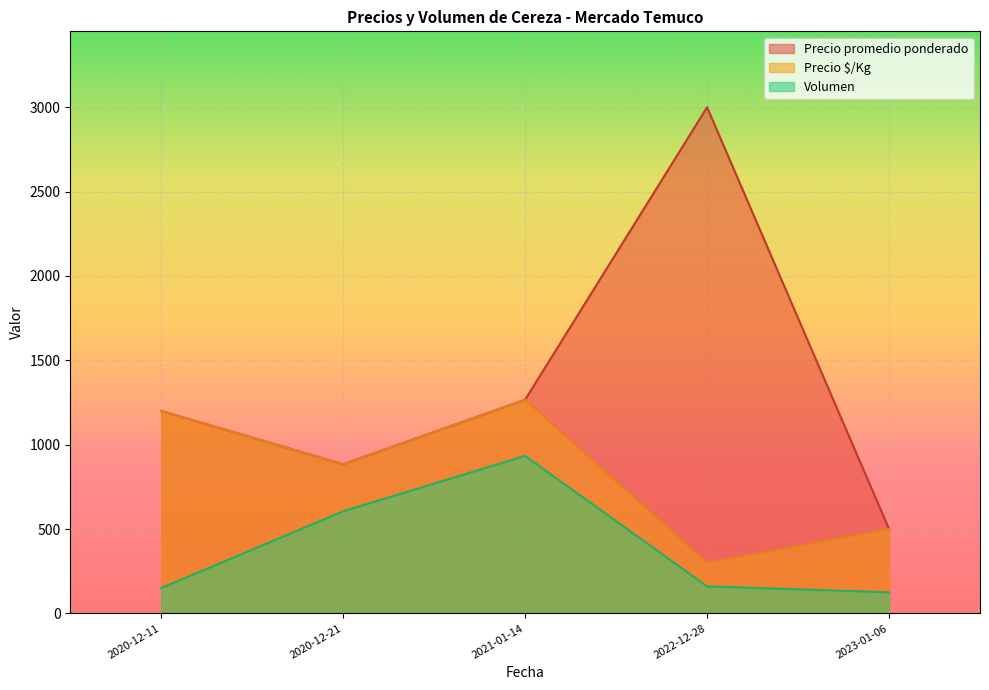

True or false: Precio promedio ponderado and Precio $/Kg intersect in this chart.

False